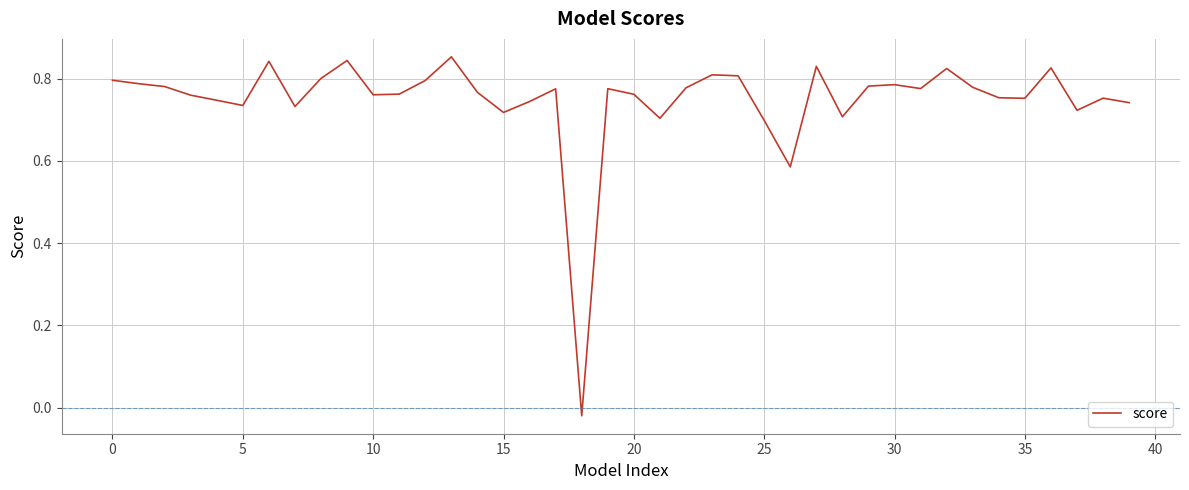

Does the chart display data point markers on the line(s)?

No